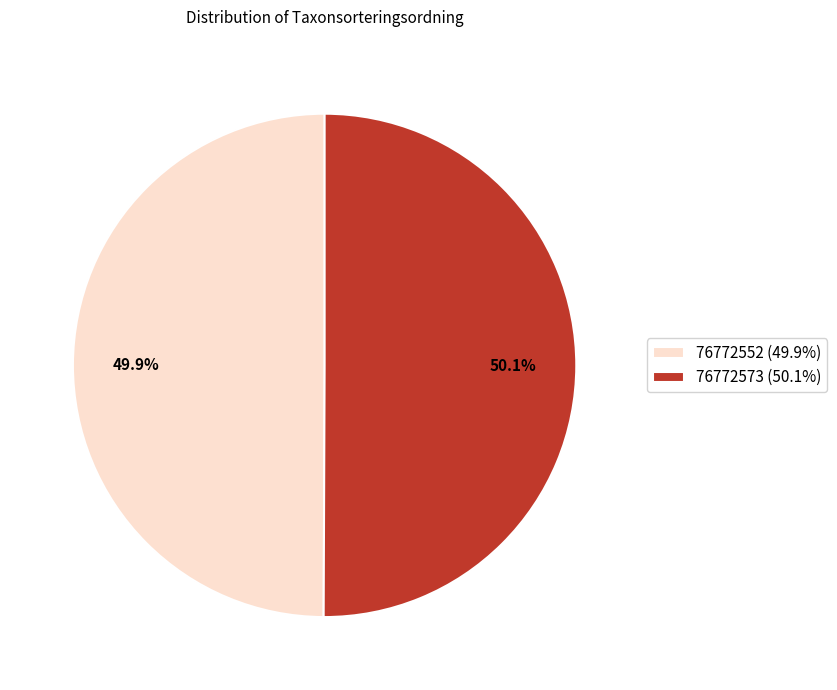

True or false: 76772552 accounts for 41% of the total.

False